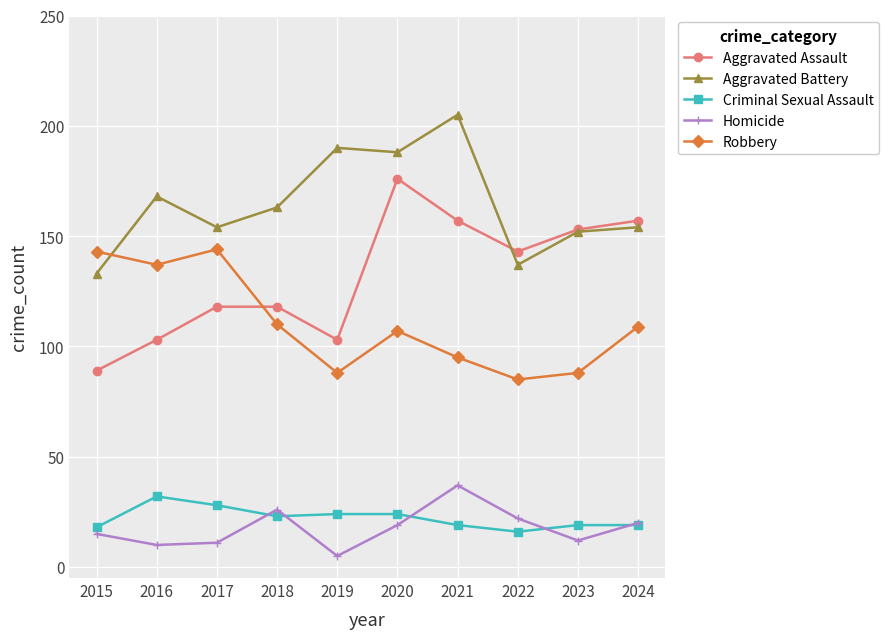

True or false: Robbery has a value of 110 at 2018.

True